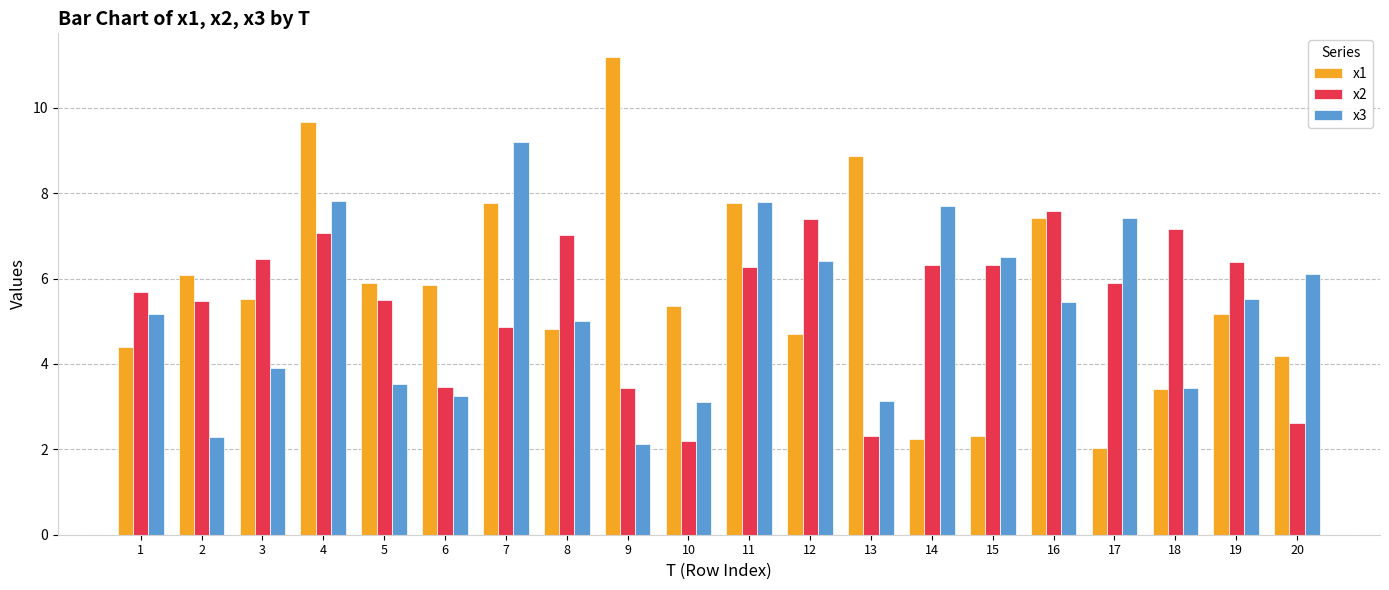

At which category is the sum across all series the highest?

4